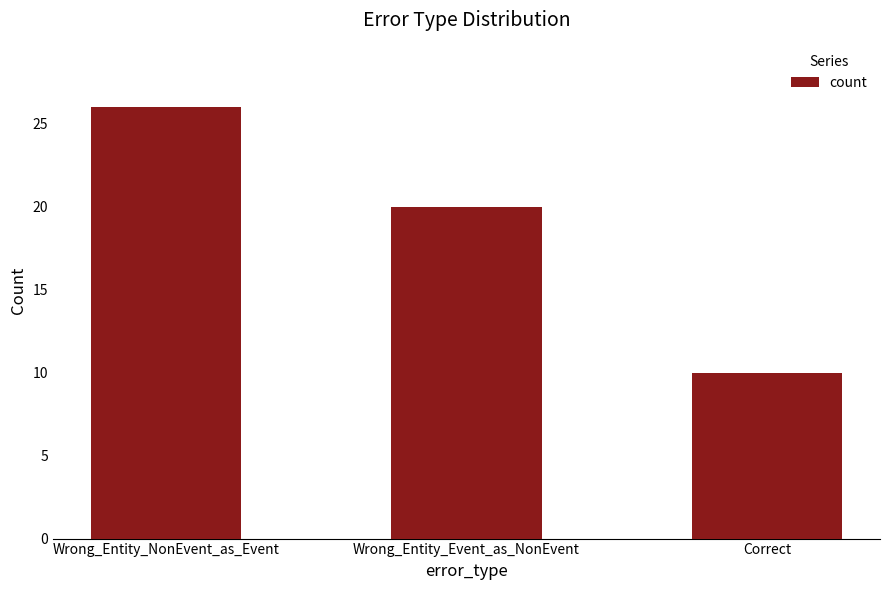

What is the value of the 3rd bar from the left?

10